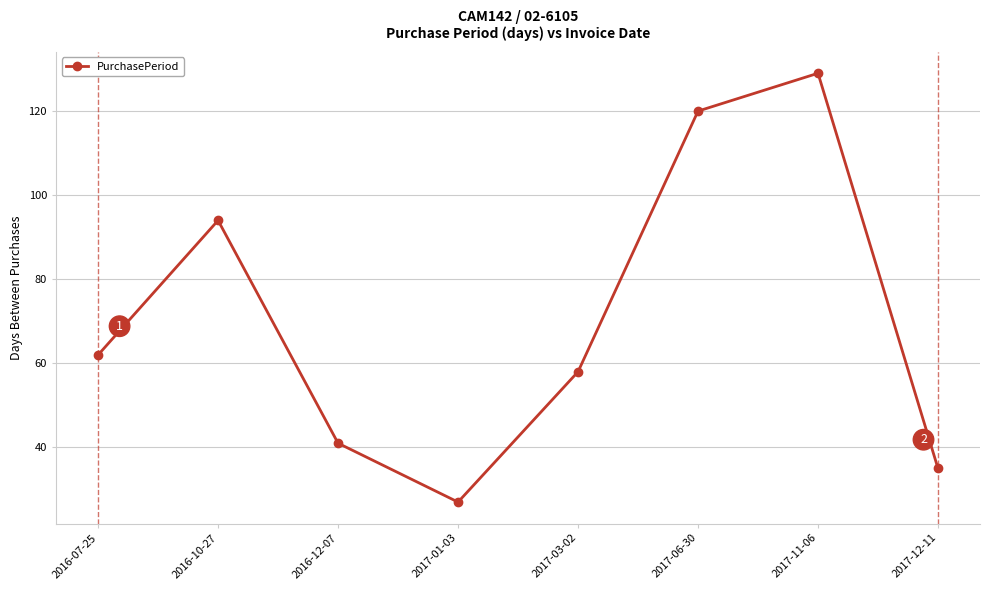

Which label corresponds to the largest value in the chart?

2017-11-06